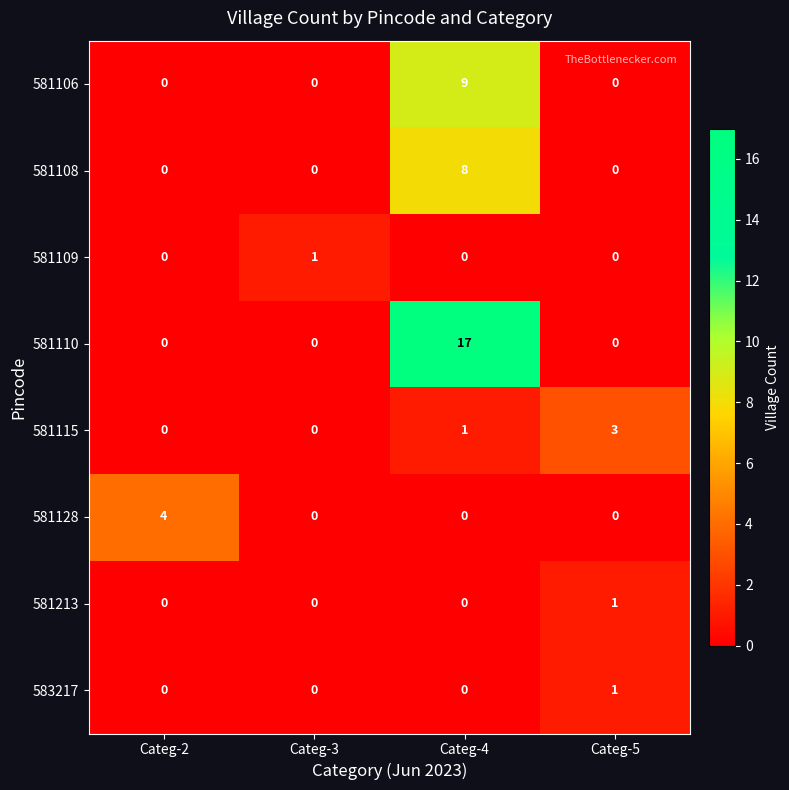

Which series changed the most between Categ-2 and Categ-4?

581110